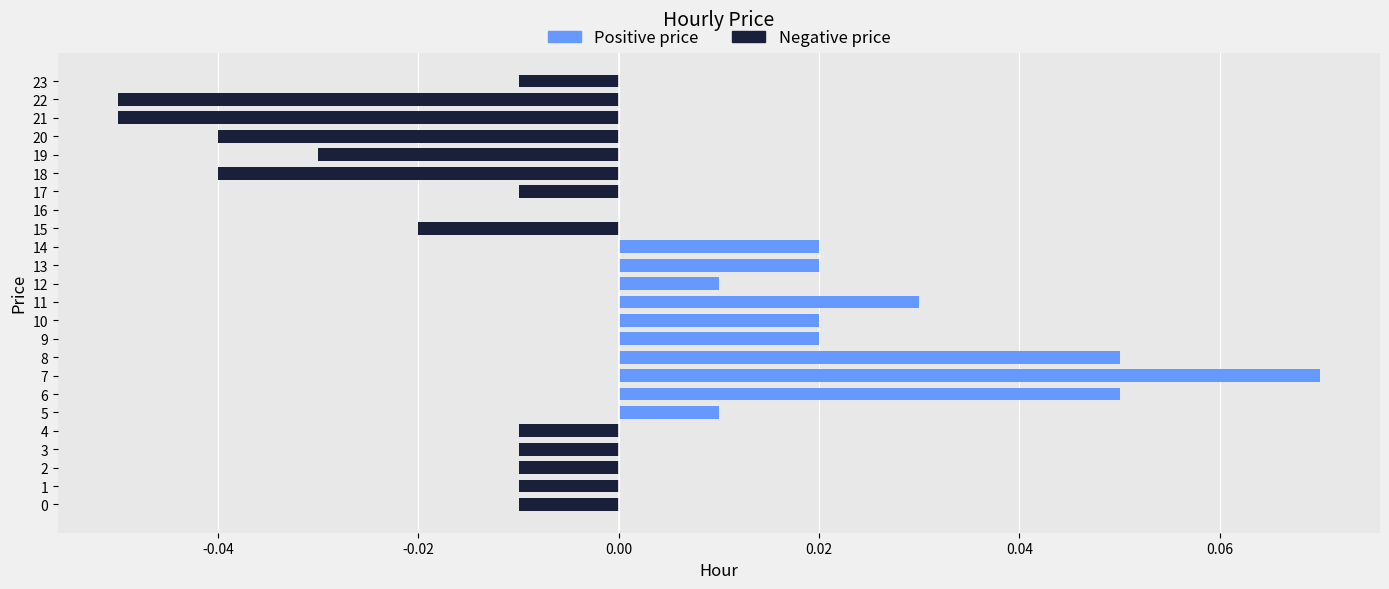

The value at 20 is -0.0. True or false?

True